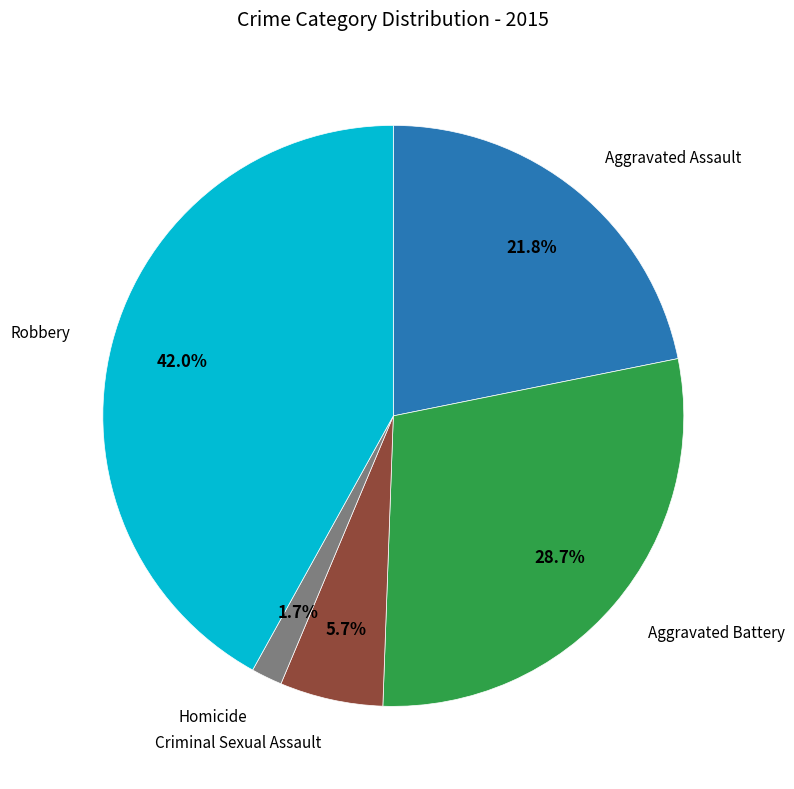

What percentage is the Robbery slice, to the nearest percent?

42%